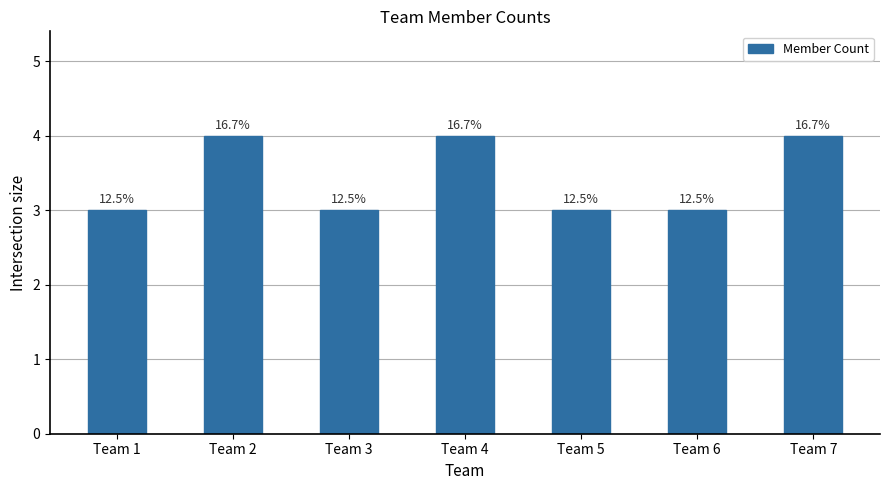

The value at Team 4 is 2. True or false?

False